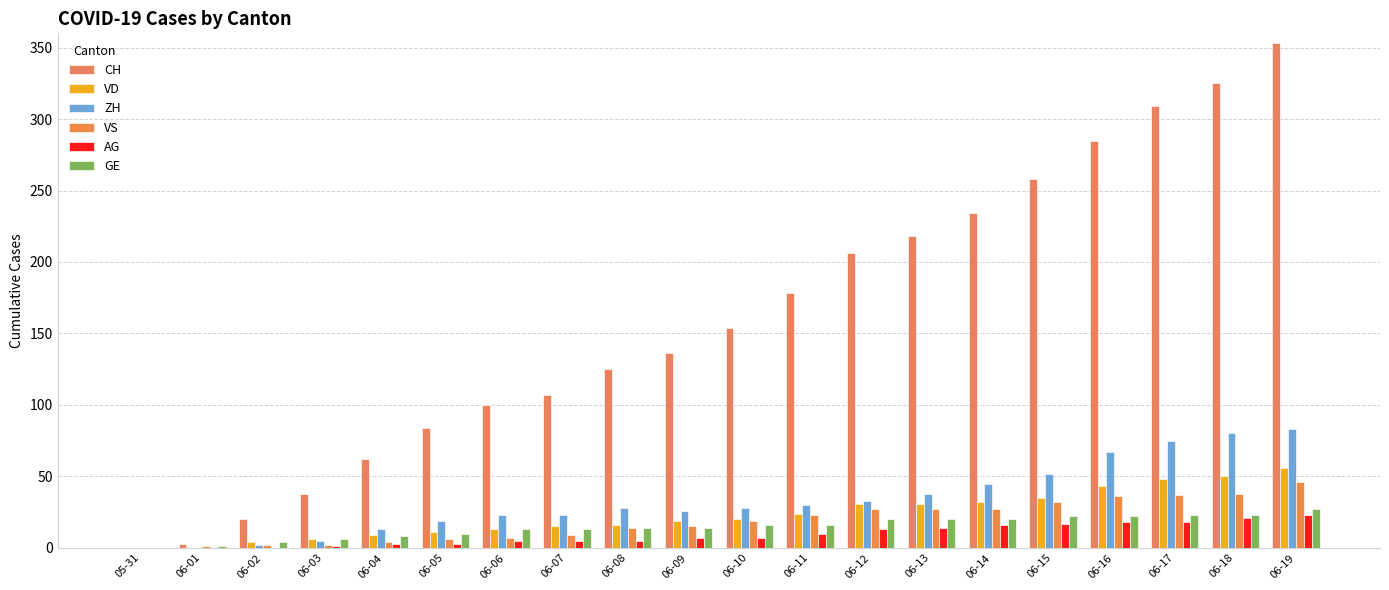

Which has a higher value, 06-14 or 06-02?

06-14